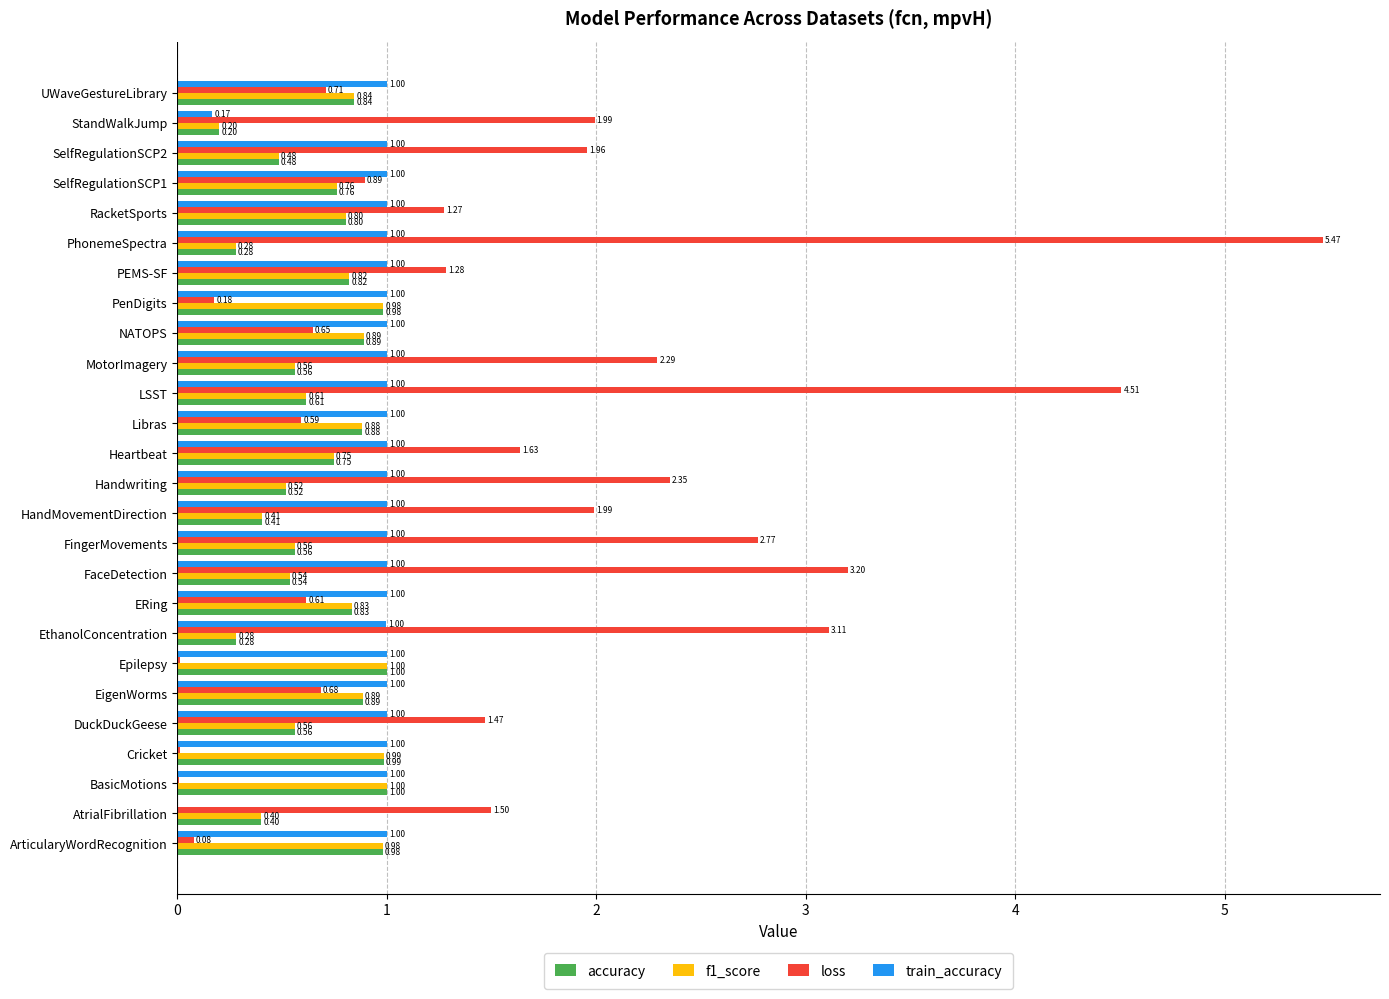

What is the sum of the f1_score values at ERing and EthanolConcentration?

1.1